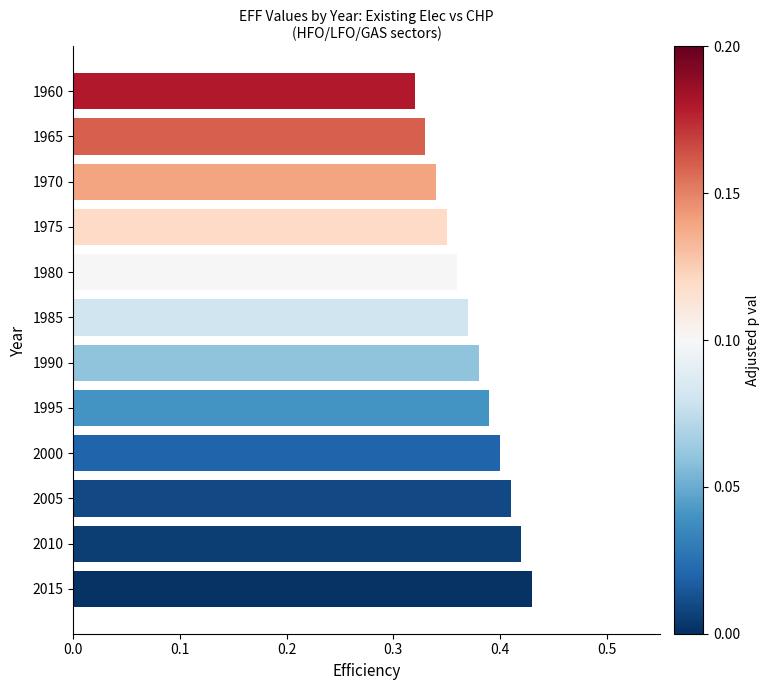

Between 1970 and 2005, which is larger?

2005